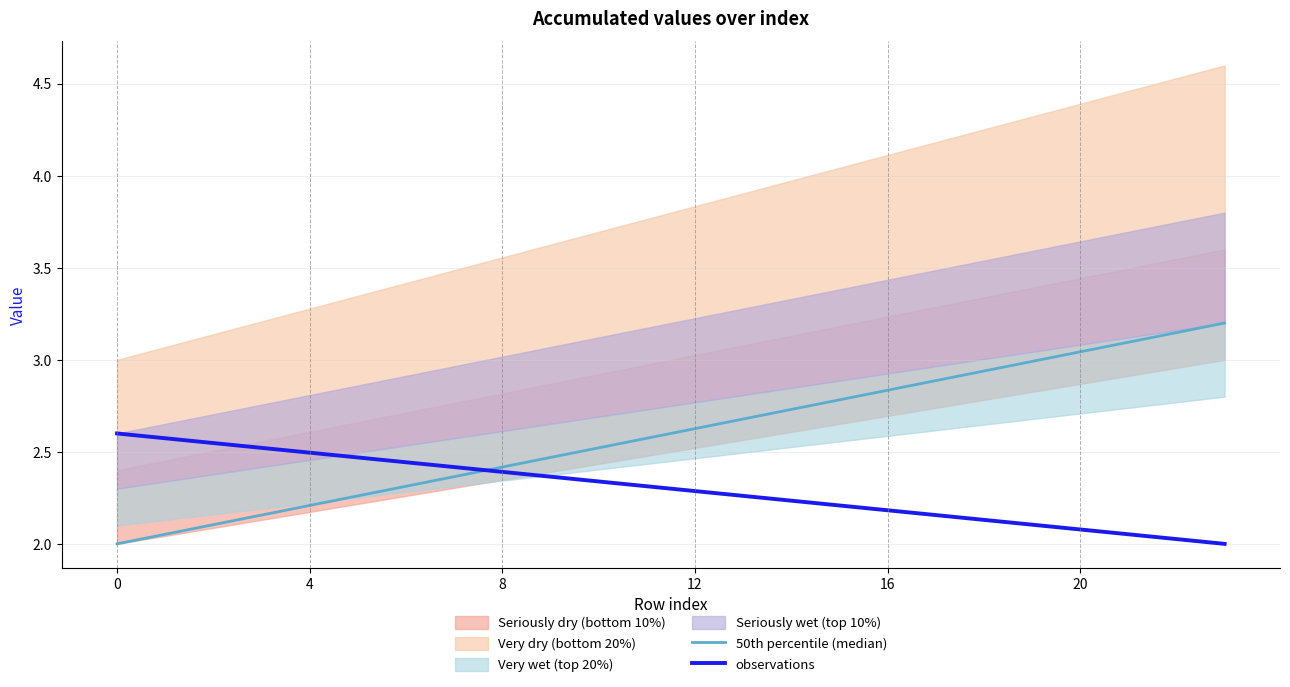

True or false: 50th percentile (median) has more than 0 interior local peaks.

False